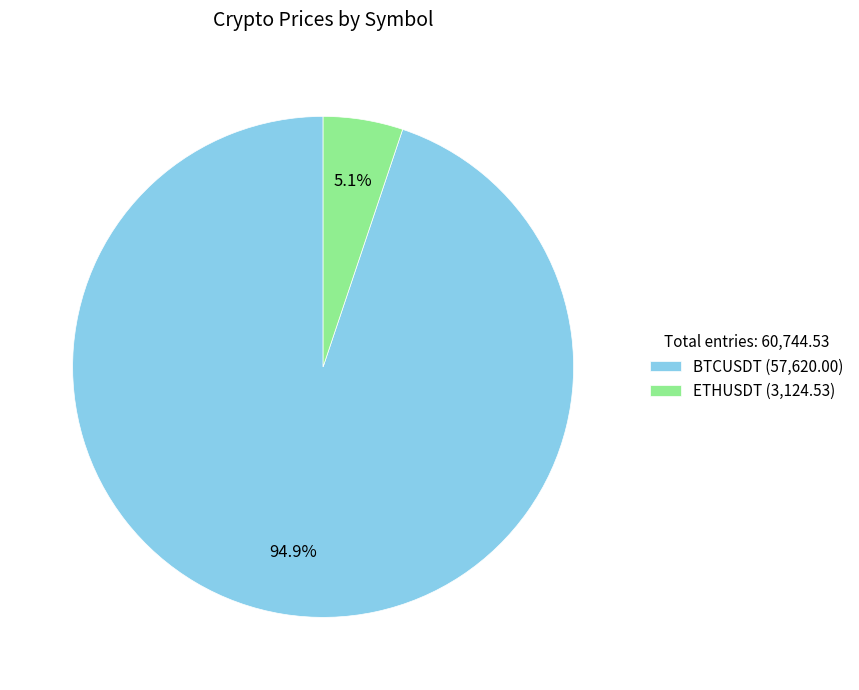

What is the largest slice in the pie chart?

BTCUSDT